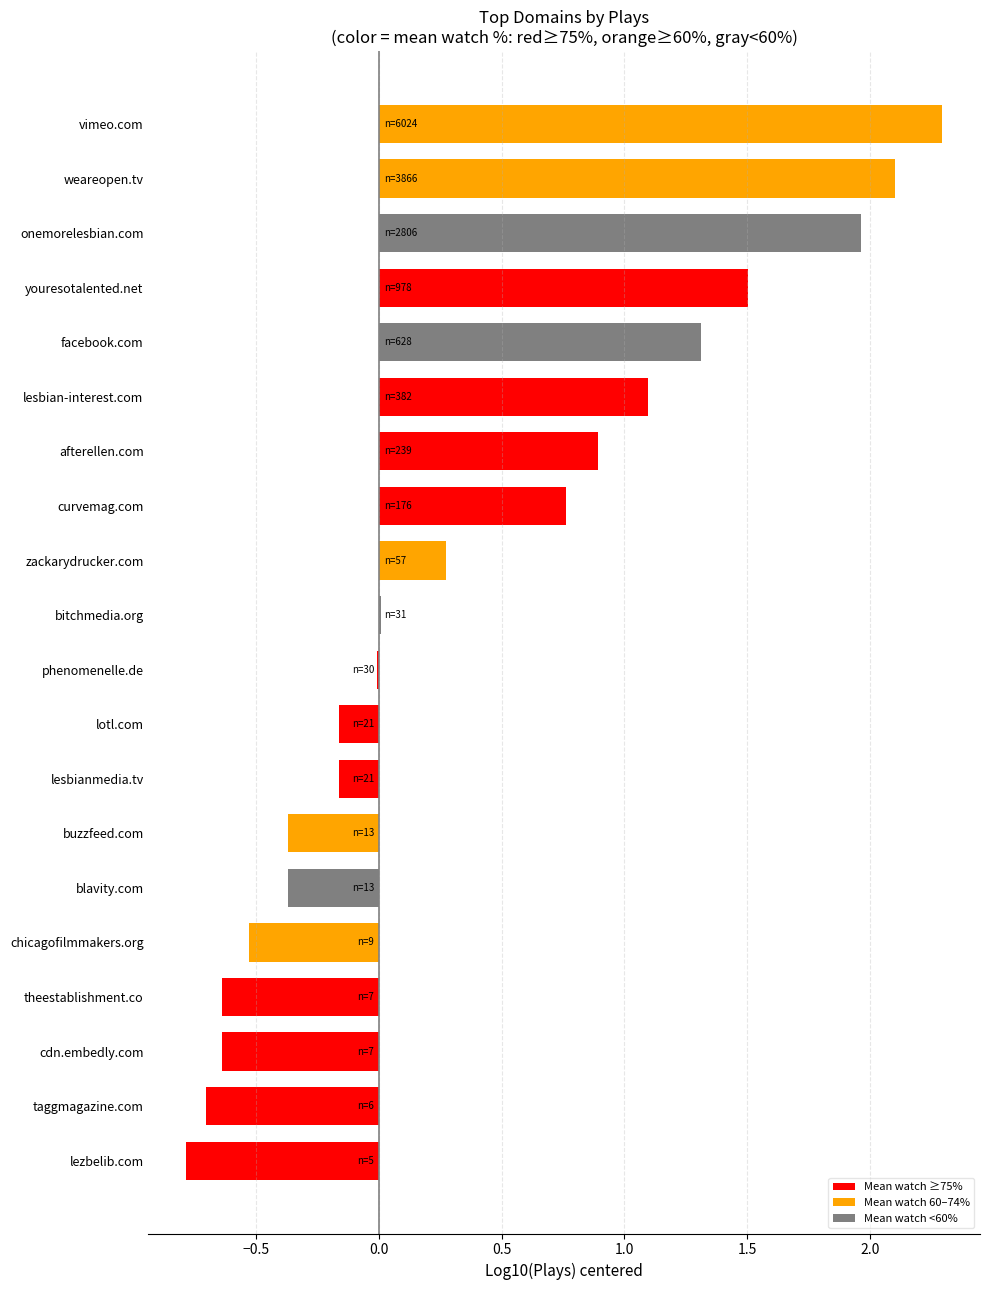

Which label corresponds to the largest value in the chart?

vimeo.com